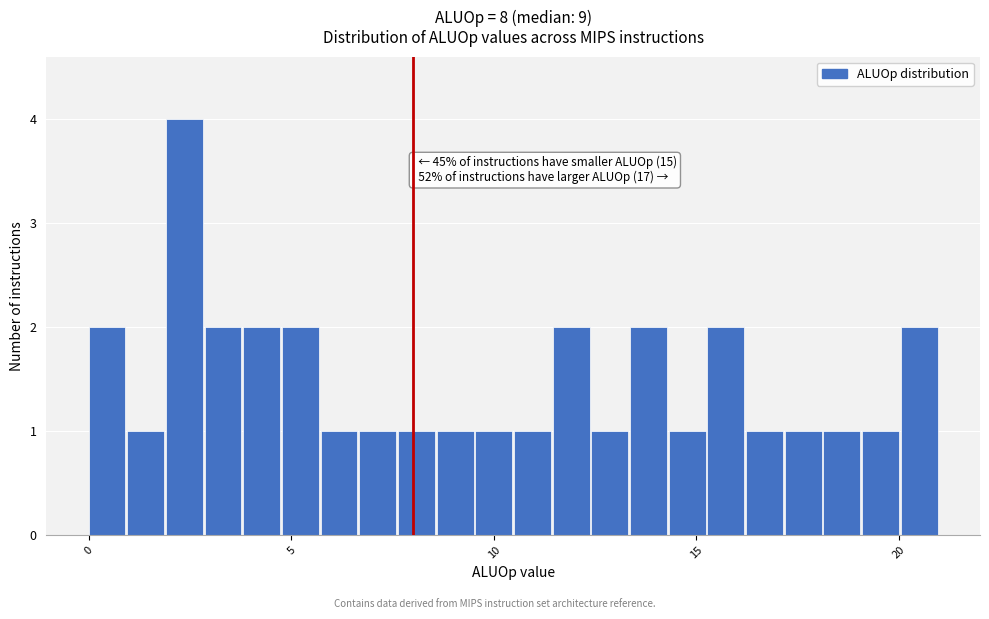

Around what value on the x-axis is the tallest bar? Give the approximate position of its centre, as read against the axis.

2.5